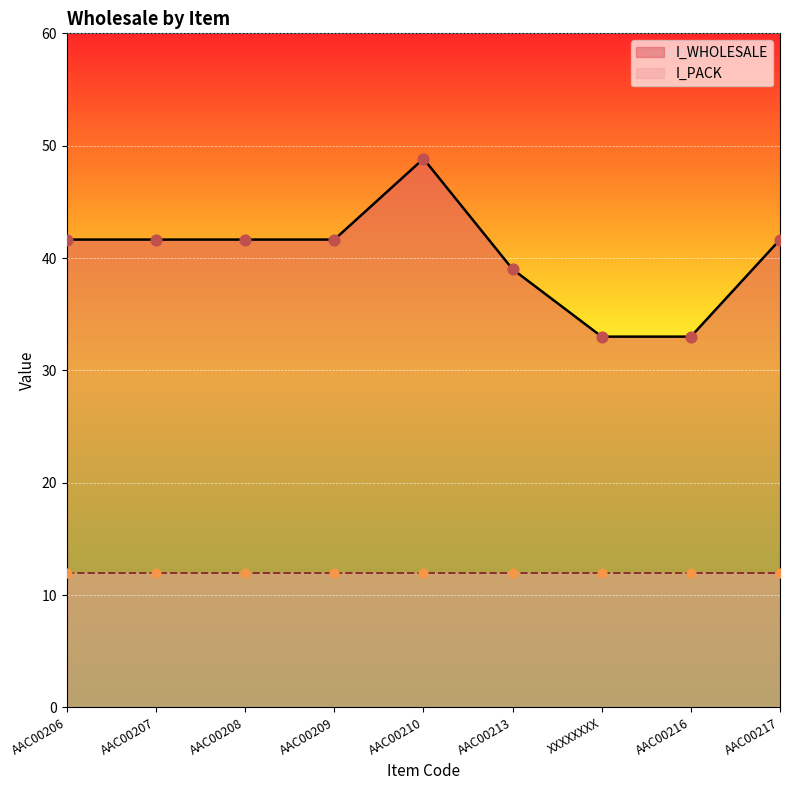

Between AAC00208 and AAC00217, which is larger?

AAC00208